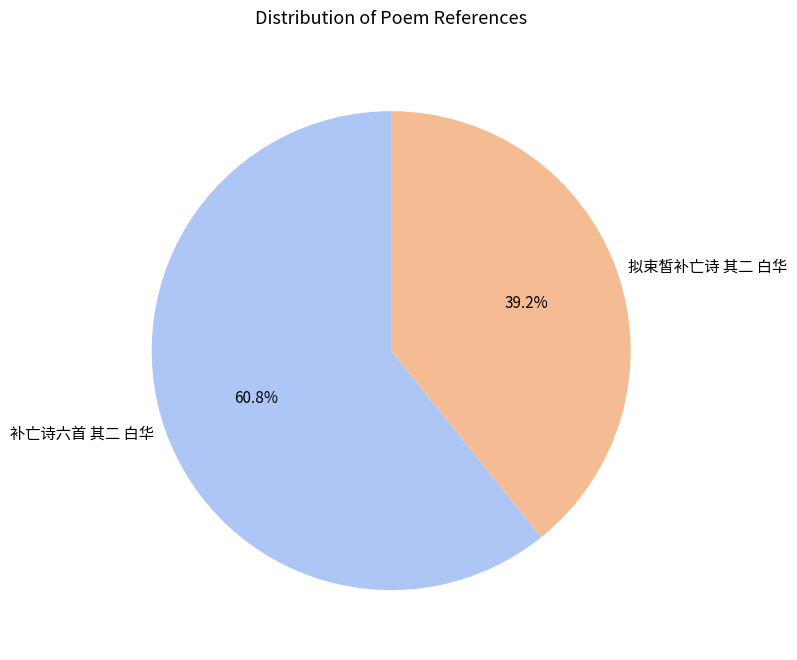

Which has a higher value, 拟束皙补亡诗 其二 白华 or 补亡诗六首 其二 白华?

补亡诗六首 其二 白华